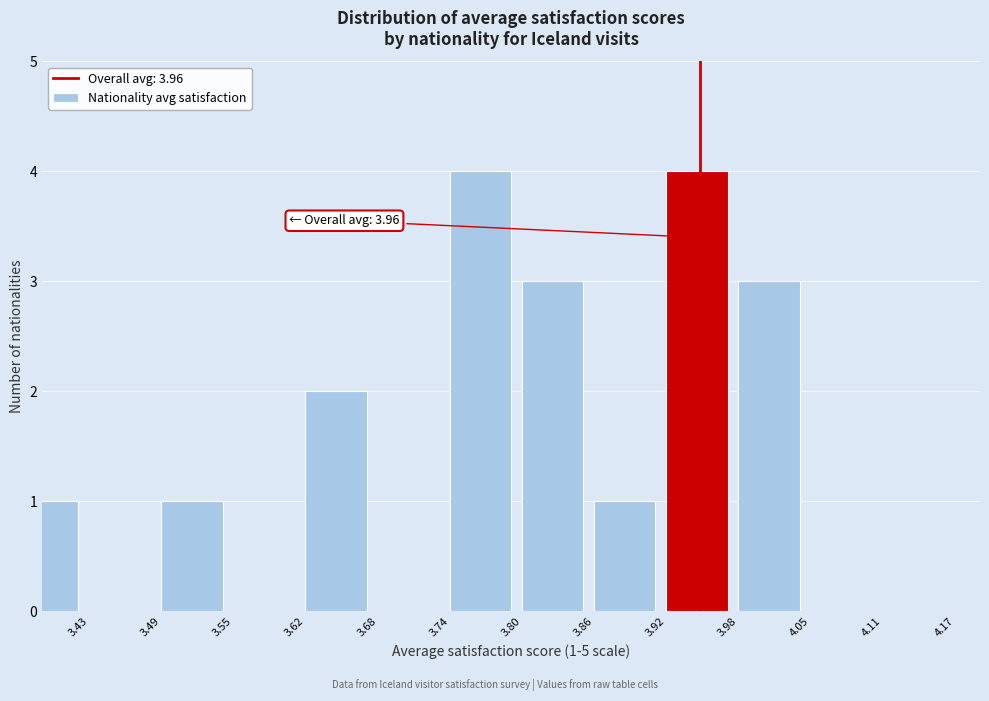

Reading left to right, transcribe all the data shown in this chart.

3.43=1	3.49=0	3.55=1	3.62=0	3.68=2	3.74=0	3.80=4	3.86=3	3.92=1	3.98=4	4.05=3	4.11=0	4.17=0